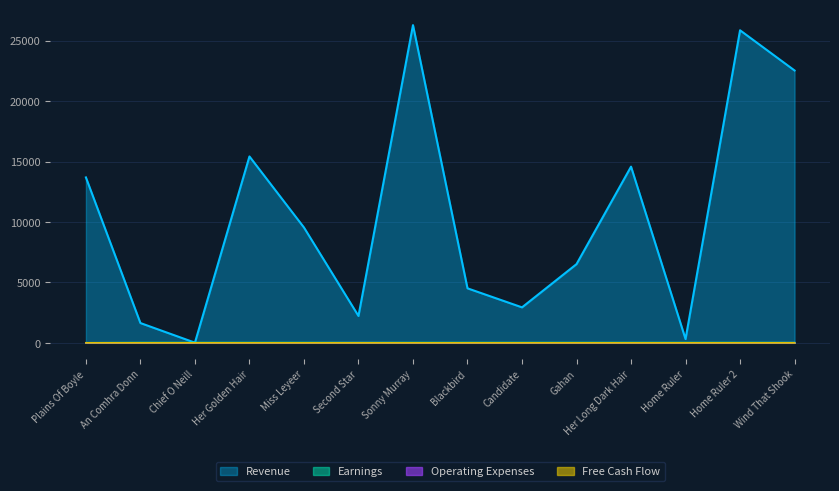

The Free Cash Flow series shows 0.0 at Candidate. True or false?

True